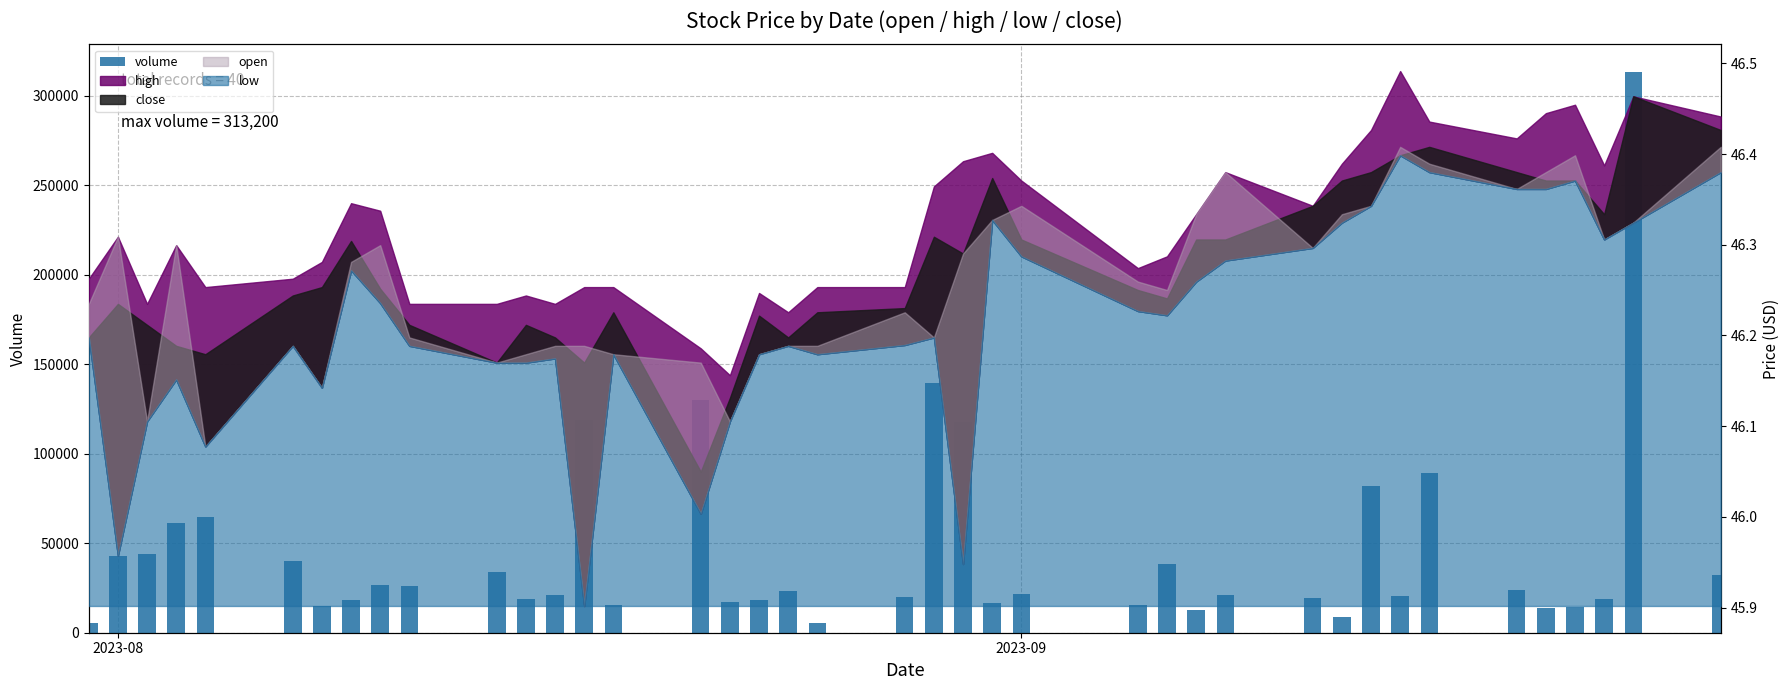

What is the label of the 1st bar from the left?

2023-08